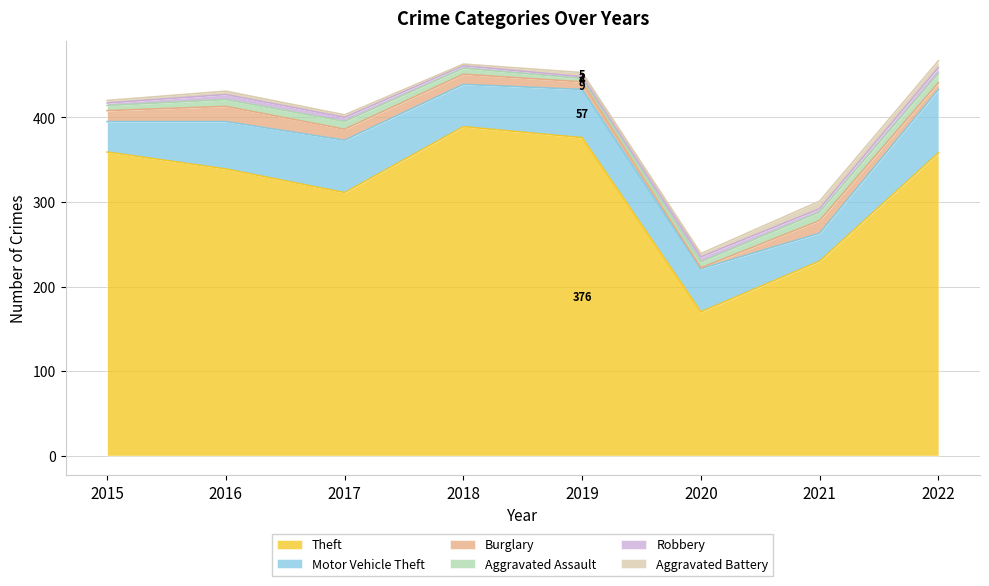

Which series has the largest range (max minus min)?

Theft